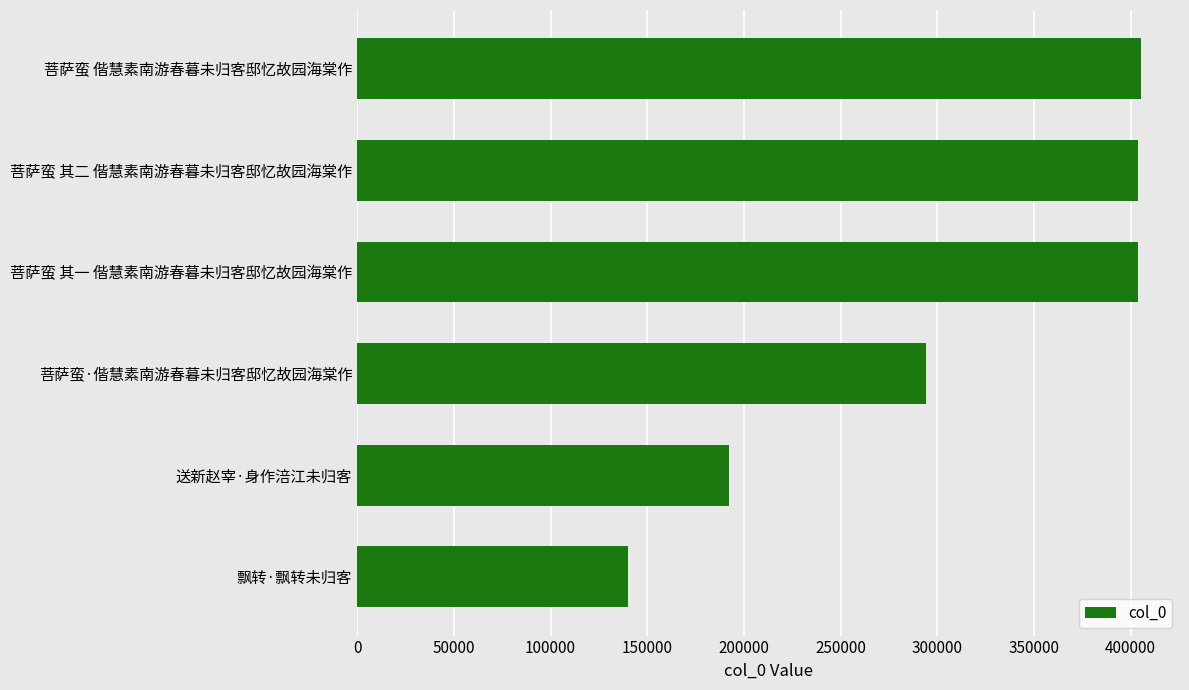

What is the smallest value displayed?

140194